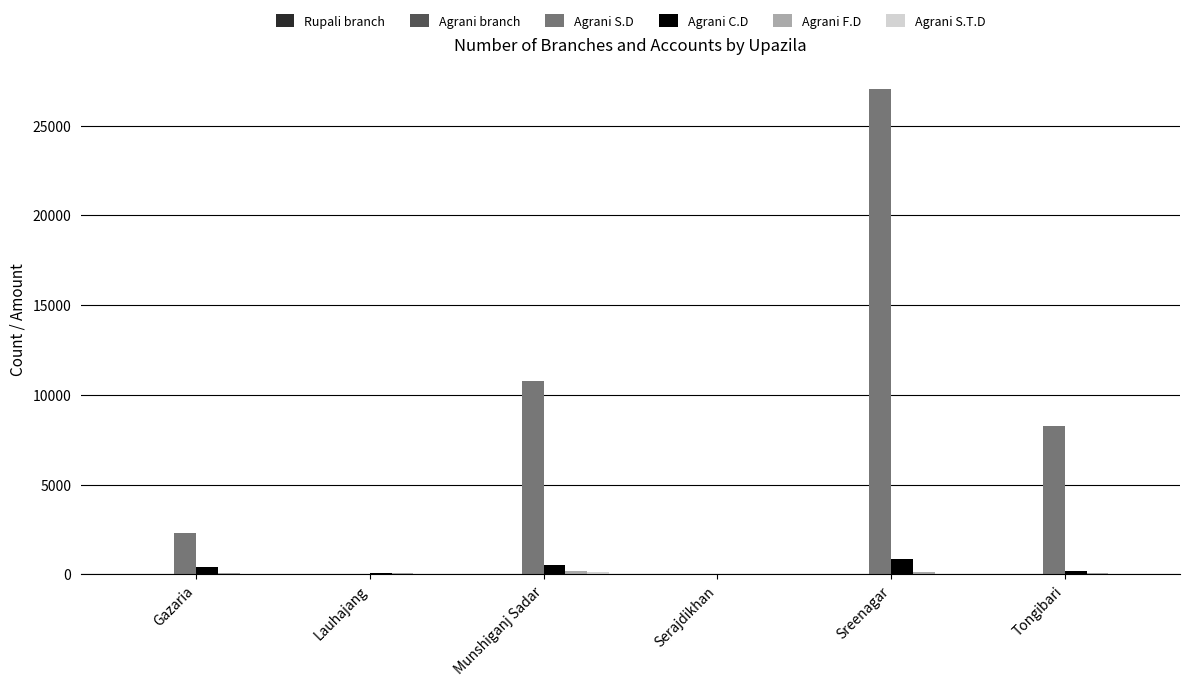

At which category does the chart reach its peak across all series?

Sreenagar